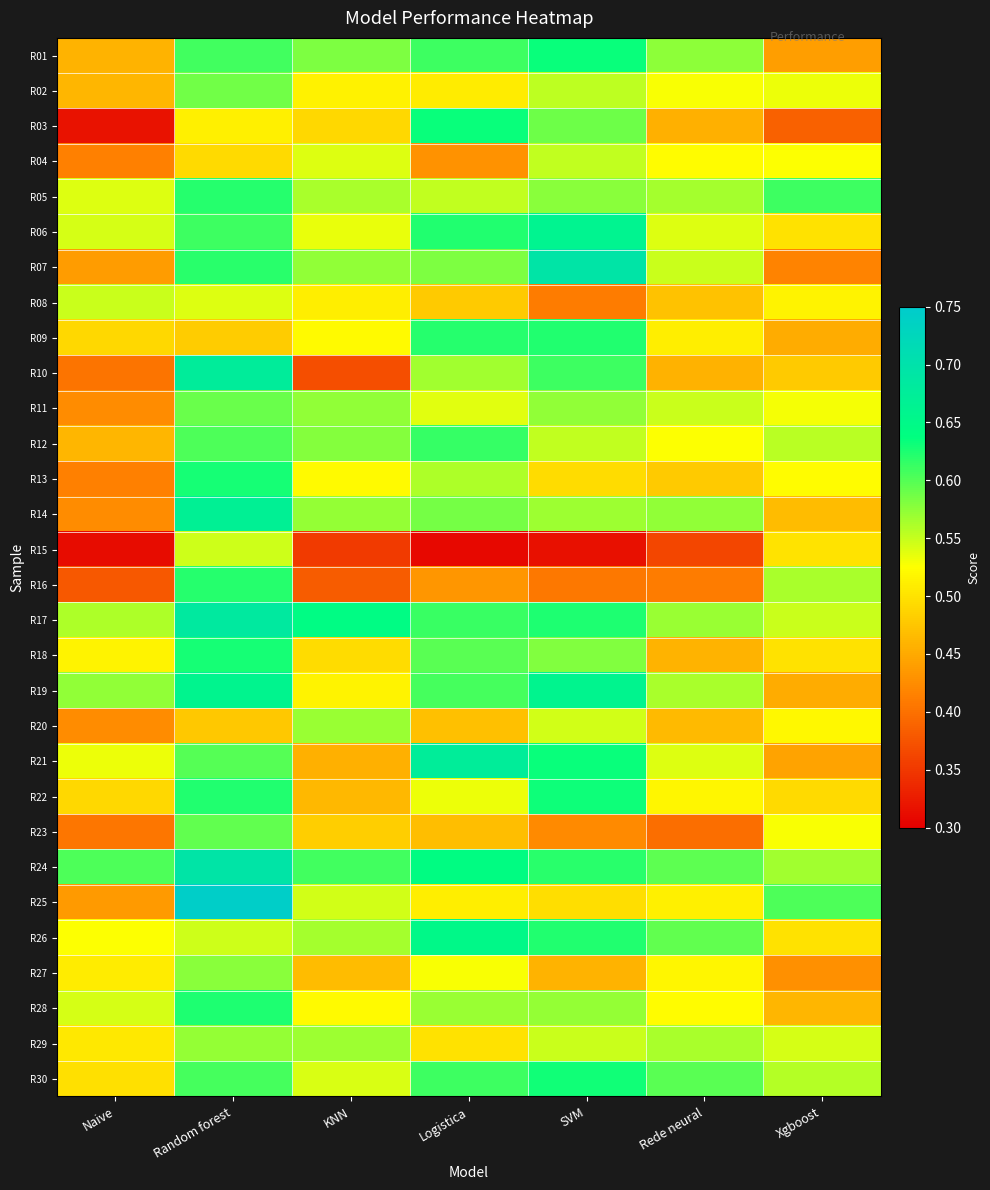

Reading left to right, list all the values displayed in this chart.

R01: Naive=0.5	Random forest=0.6	KNN=0.6	Logistica=0.6	SVM=0.6	Rede neural=0.6	Xgboost=0.4
R02: Naive=0.5	Random forest=0.6	KNN=0.5	Logistica=0.5	SVM=0.6	Rede neural=0.5	Xgboost=0.5
R03: Naive=0.3	Random forest=0.5	KNN=0.5	Logistica=0.6	SVM=0.6	Rede neural=0.5	Xgboost=0.4
R04: Naive=0.4	Random forest=0.5	KNN=0.5	Logistica=0.4	SVM=0.6	Rede neural=0.5	Xgboost=0.5
R05: Naive=0.5	Random forest=0.6	KNN=0.6	Logistica=0.6	SVM=0.6	Rede neural=0.6	Xgboost=0.6
R06: Naive=0.5	Random forest=0.6	KNN=0.5	Logistica=0.6	SVM=0.7	Rede neural=0.5	Xgboost=0.5
R07: Naive=0.4	Random forest=0.6	KNN=0.6	Logistica=0.6	SVM=0.7	Rede neural=0.5	Xgboost=0.4
R08: Naive=0.5	Random forest=0.5	KNN=0.5	Logistica=0.5	SVM=0.4	Rede neural=0.5	Xgboost=0.5
R09: Naive=0.5	Random forest=0.5	KNN=0.5	Logistica=0.6	SVM=0.6	Rede neural=0.5	Xgboost=0.5
R10: Naive=0.4	Random forest=0.7	KNN=0.4	Logistica=0.6	SVM=0.6	Rede neural=0.5	Xgboost=0.5
R11: Naive=0.4	Random forest=0.6	KNN=0.6	Logistica=0.5	SVM=0.6	Rede neural=0.5	Xgboost=0.5
R12: Naive=0.5	Random forest=0.6	KNN=0.6	Logistica=0.6	SVM=0.6	Rede neural=0.5	Xgboost=0.6
R13: Naive=0.4	Random forest=0.6	KNN=0.5	Logistica=0.6	SVM=0.5	Rede neural=0.5	Xgboost=0.5
R14: Naive=0.4	Random forest=0.7	KNN=0.6	Logistica=0.6	SVM=0.6	Rede neural=0.6	Xgboost=0.5
R15: Naive=0.3	Random forest=0.5	KNN=0.4	Logistica=0.3	SVM=0.3	Rede neural=0.4	Xgboost=0.5
R16: Naive=0.4	Random forest=0.6	KNN=0.4	Logistica=0.4	SVM=0.4	Rede neural=0.4	Xgboost=0.6
R17: Naive=0.6	Random forest=0.7	KNN=0.6	Logistica=0.6	SVM=0.6	Rede neural=0.6	Xgboost=0.5
R18: Naive=0.5	Random forest=0.6	KNN=0.5	Logistica=0.6	SVM=0.6	Rede neural=0.5	Xgboost=0.5
R19: Naive=0.6	Random forest=0.7	KNN=0.5	Logistica=0.6	SVM=0.7	Rede neural=0.6	Xgboost=0.5
R20: Naive=0.4	Random forest=0.5	KNN=0.6	Logistica=0.5	SVM=0.5	Rede neural=0.5	Xgboost=0.5
R21: Naive=0.5	Random forest=0.6	KNN=0.5	Logistica=0.7	SVM=0.6	Rede neural=0.5	Xgboost=0.4
R22: Naive=0.5	Random forest=0.6	KNN=0.5	Logistica=0.5	SVM=0.6	Rede neural=0.5	Xgboost=0.5
R23: Naive=0.4	Random forest=0.6	KNN=0.5	Logistica=0.5	SVM=0.4	Rede neural=0.4	Xgboost=0.5
R24: Naive=0.6	Random forest=0.7	KNN=0.6	Logistica=0.6	SVM=0.6	Rede neural=0.6	Xgboost=0.6
R25: Naive=0.4	Random forest=0.7	KNN=0.5	Logistica=0.5	SVM=0.5	Rede neural=0.5	Xgboost=0.6
R26: Naive=0.5	Random forest=0.5	KNN=0.6	Logistica=0.7	SVM=0.6	Rede neural=0.6	Xgboost=0.5
R27: Naive=0.5	Random forest=0.6	KNN=0.5	Logistica=0.5	SVM=0.5	Rede neural=0.5	Xgboost=0.4
R28: Naive=0.5	Random forest=0.6	KNN=0.5	Logistica=0.6	SVM=0.6	Rede neural=0.5	Xgboost=0.5
R29: Naive=0.5	Random forest=0.6	KNN=0.6	Logistica=0.5	SVM=0.5	Rede neural=0.6	Xgboost=0.5
R30: Naive=0.5	Random forest=0.6	KNN=0.5	Logistica=0.6	SVM=0.6	Rede neural=0.6	Xgboost=0.6